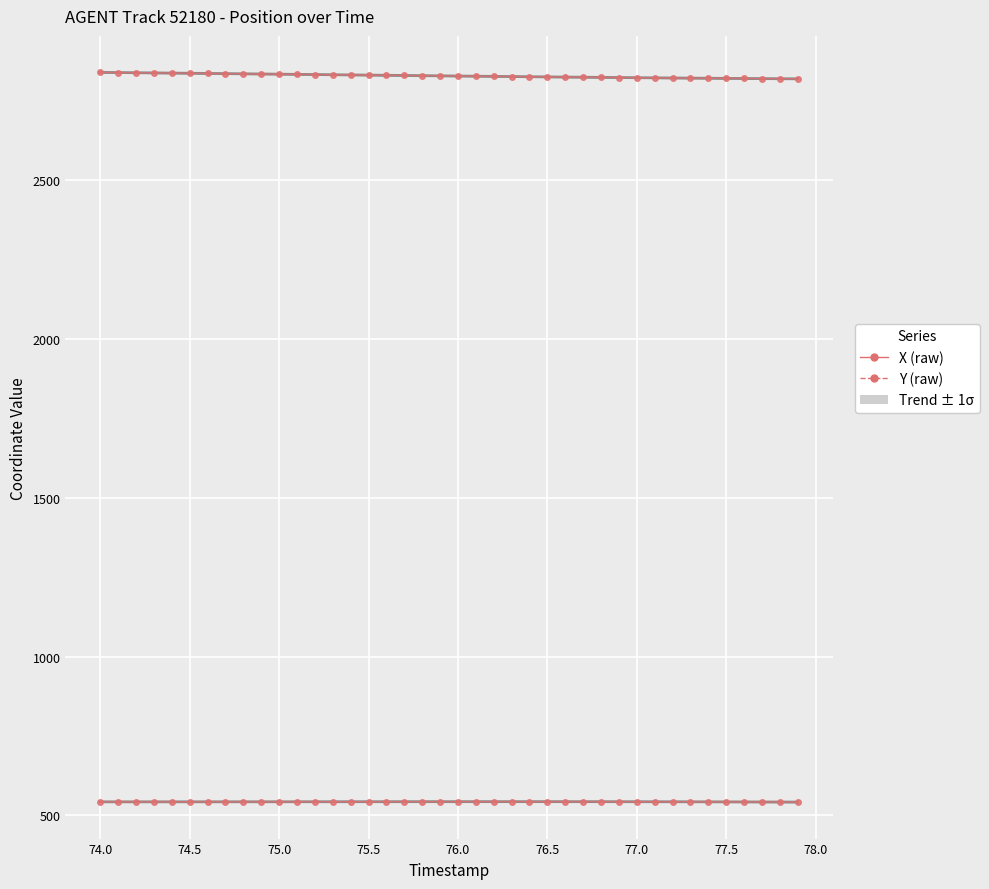

What is the maximum value shown in the chart?

2839.8